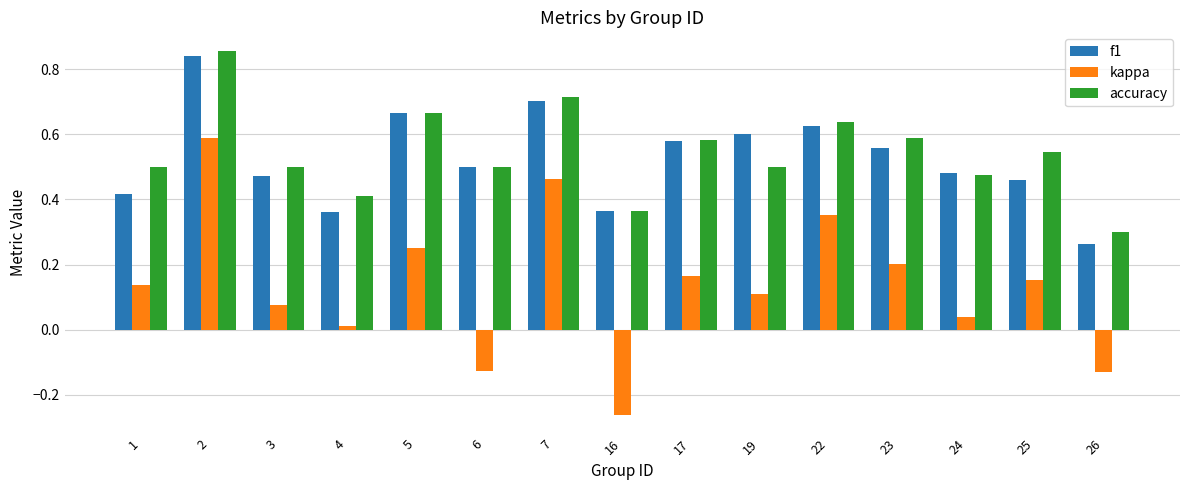

True or false: f1 has a value of 0.6 at 19.

True